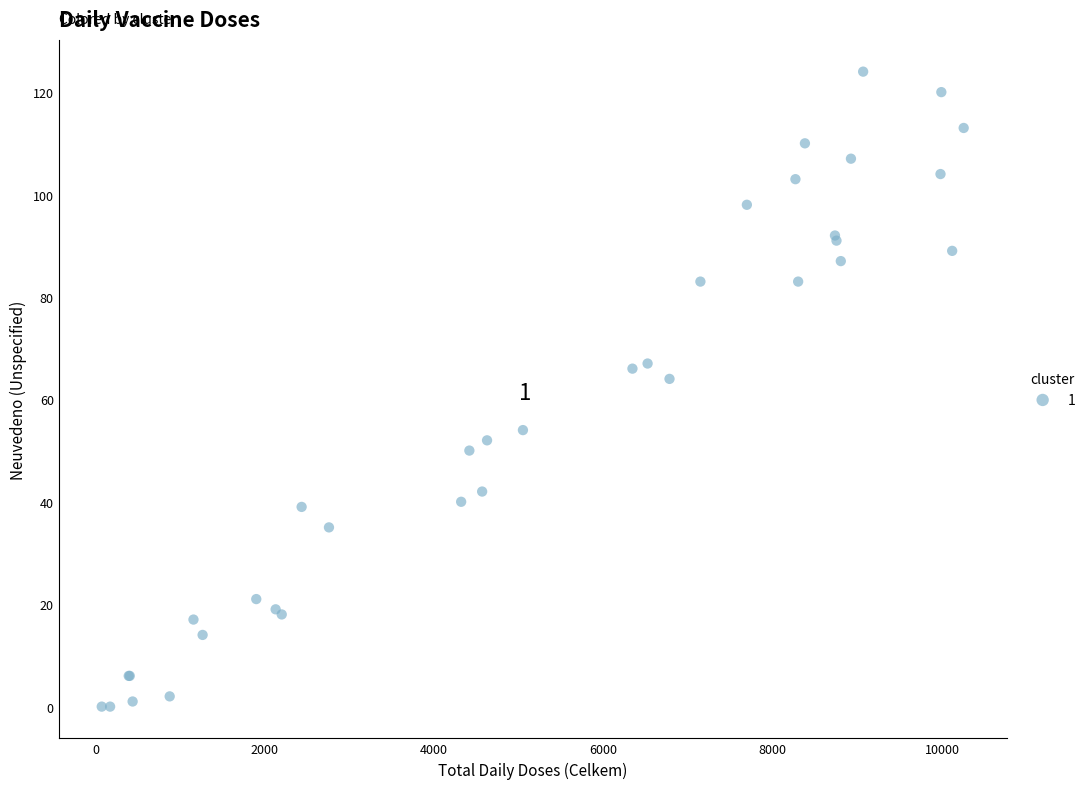

What Y value in the scatter plot is closest to 62?

64